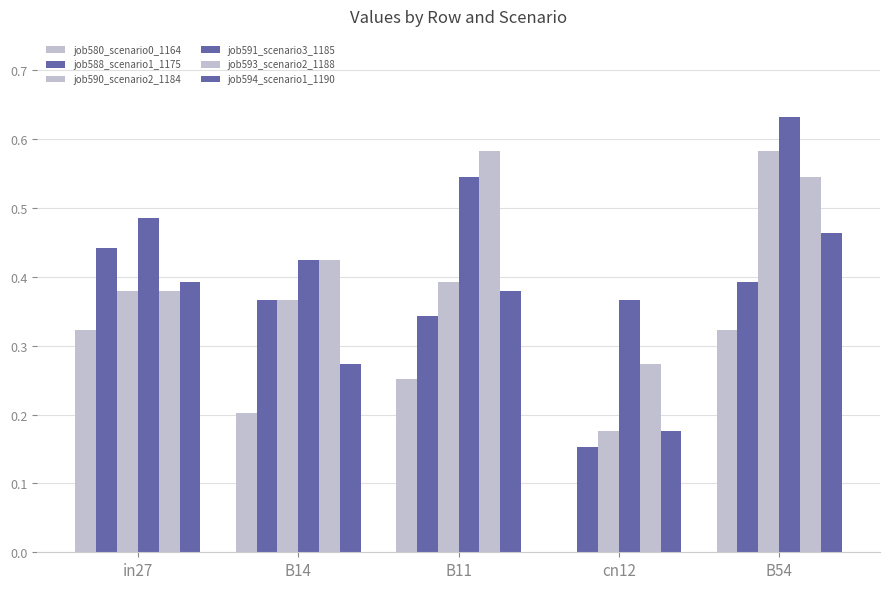

How many distinct data groups are displayed?

6